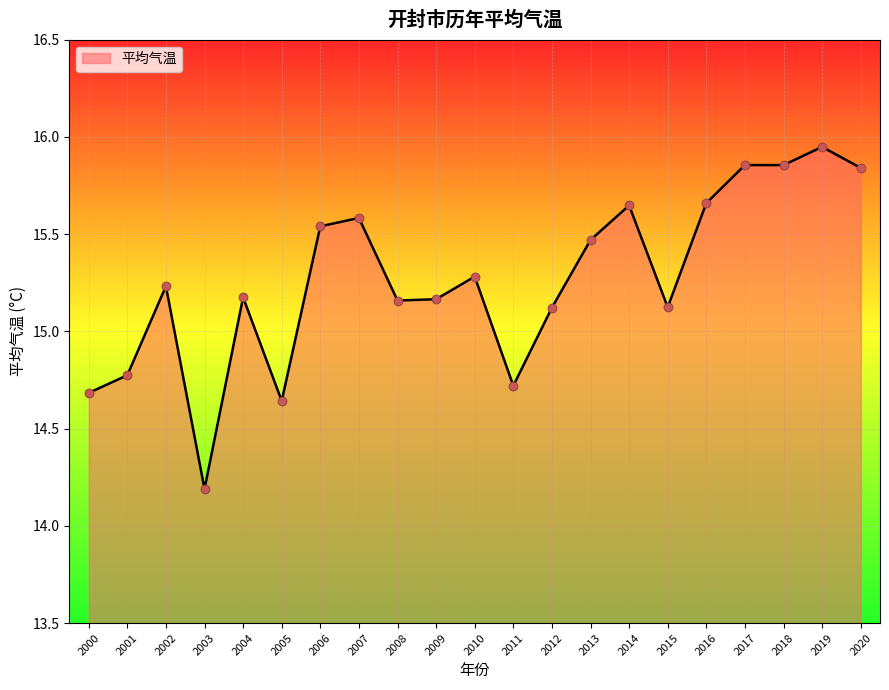

Which has a higher value, 2020 or 2000?

2020